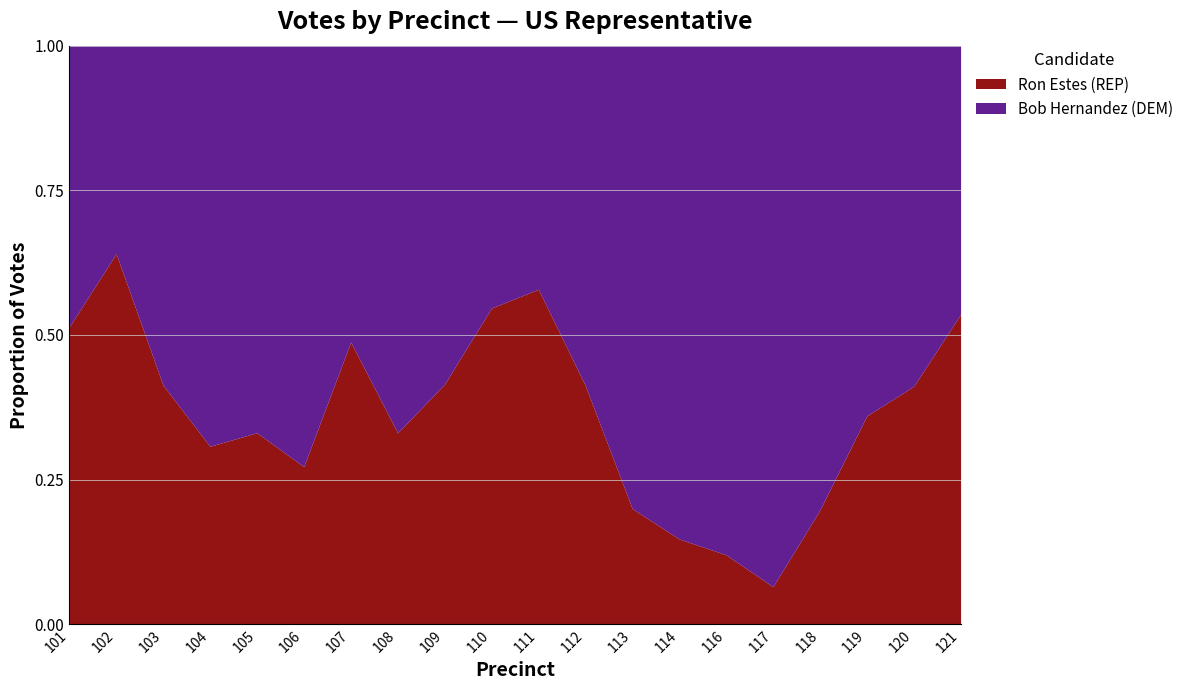

Which series has the largest total across all categories?

Bob Hernandez (DEM)